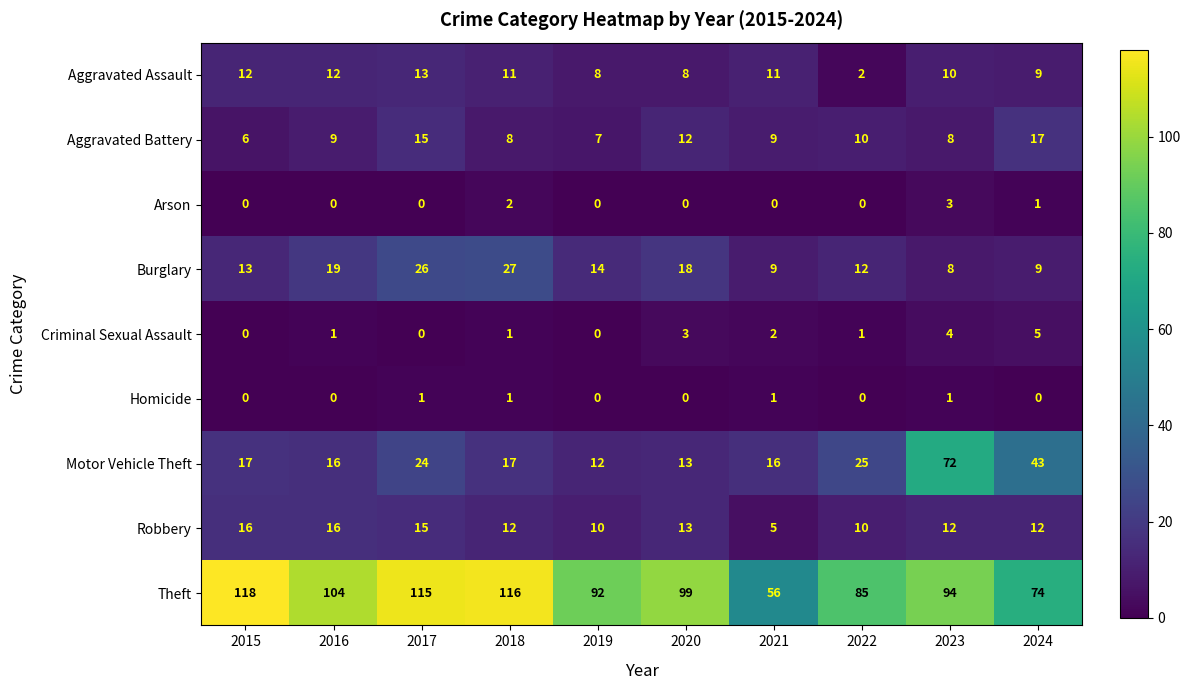

Which series has the largest total across all categories?

Theft